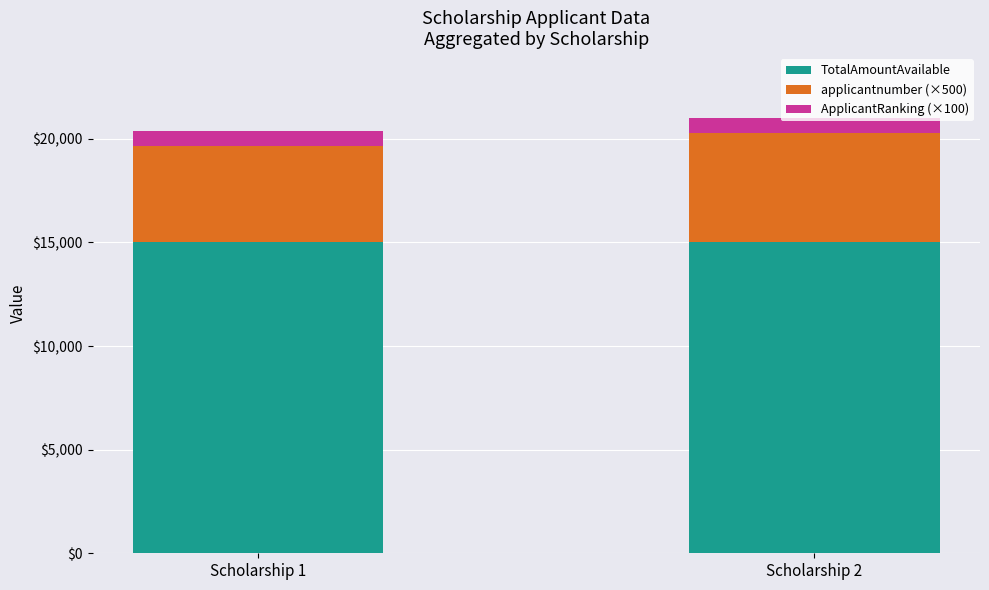

What is the total value across all series at Scholarship 2?

20991